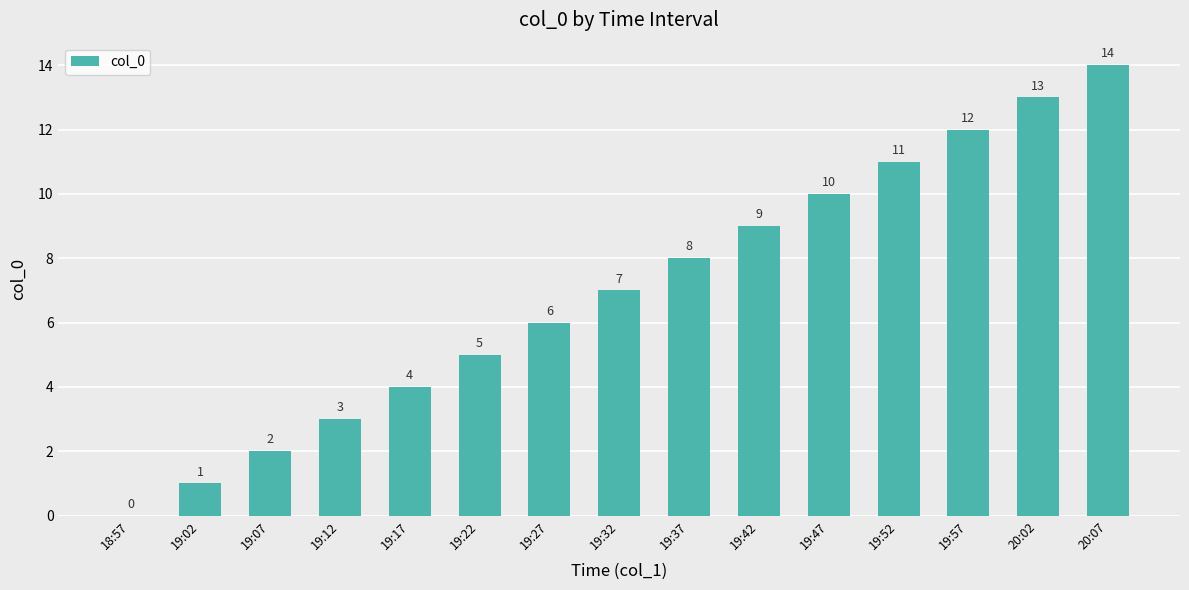

How many values are above zero?

14